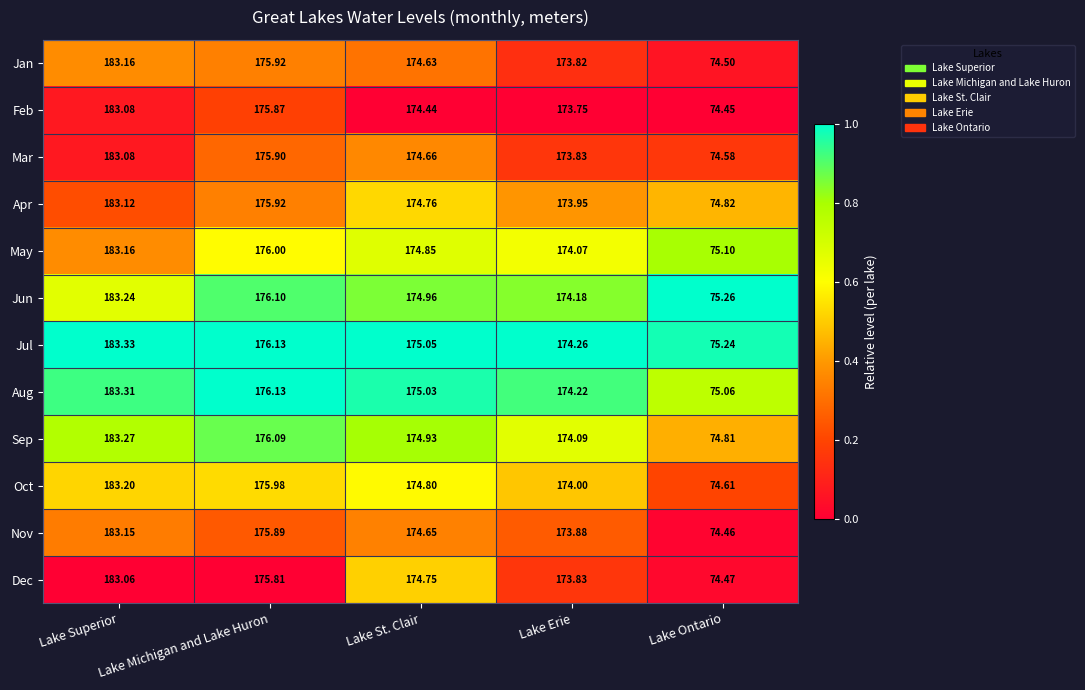

Rank the categories by Feb value from lowest to highest.

Lake Ontario, Lake Erie, Lake St. Clair, Lake Michigan and Lake Huron, Lake Superior